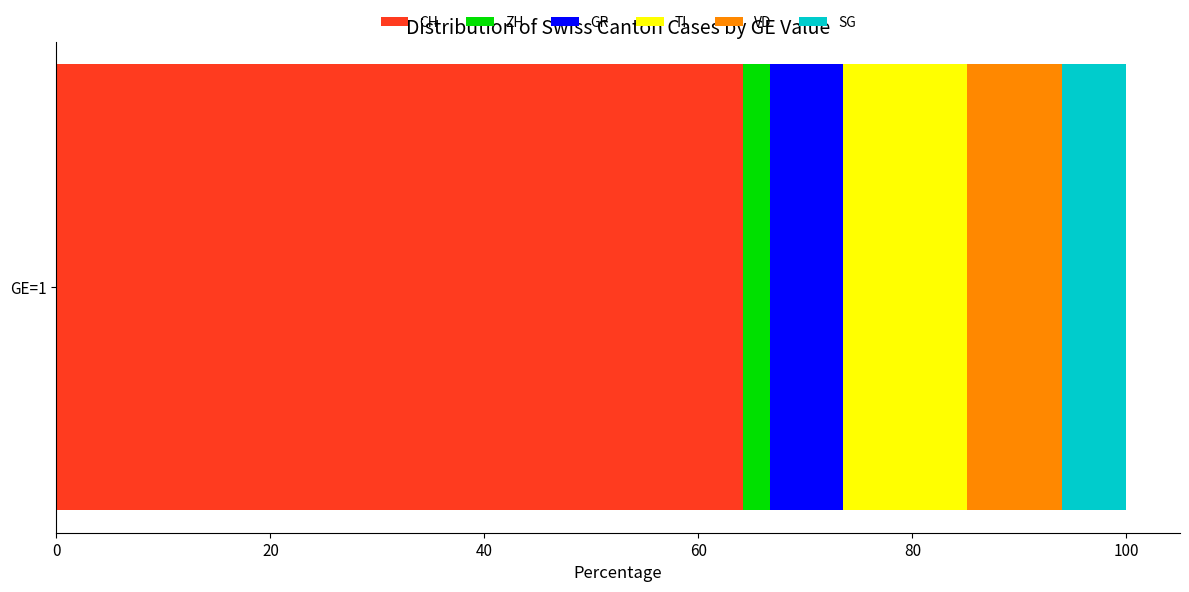

How many distinct data groups are displayed?

6